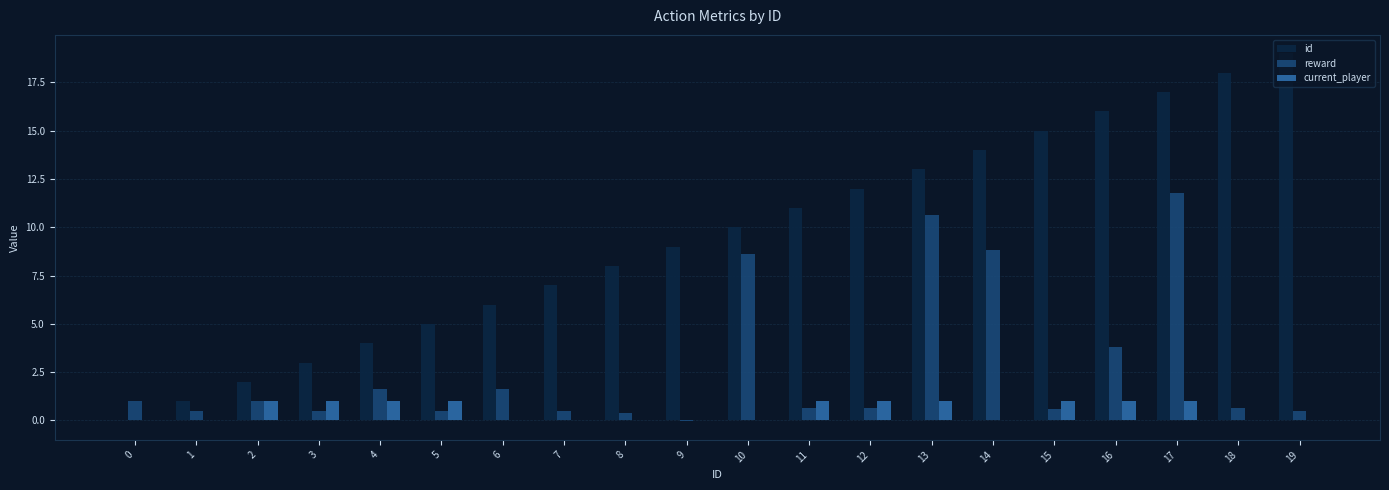

Is the value of current_player at 14 greater than the value of reward at 15?

No